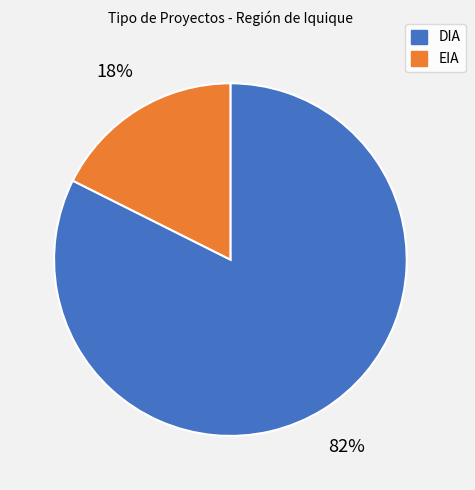

Is it true that DIA is 74% of the pie?

False